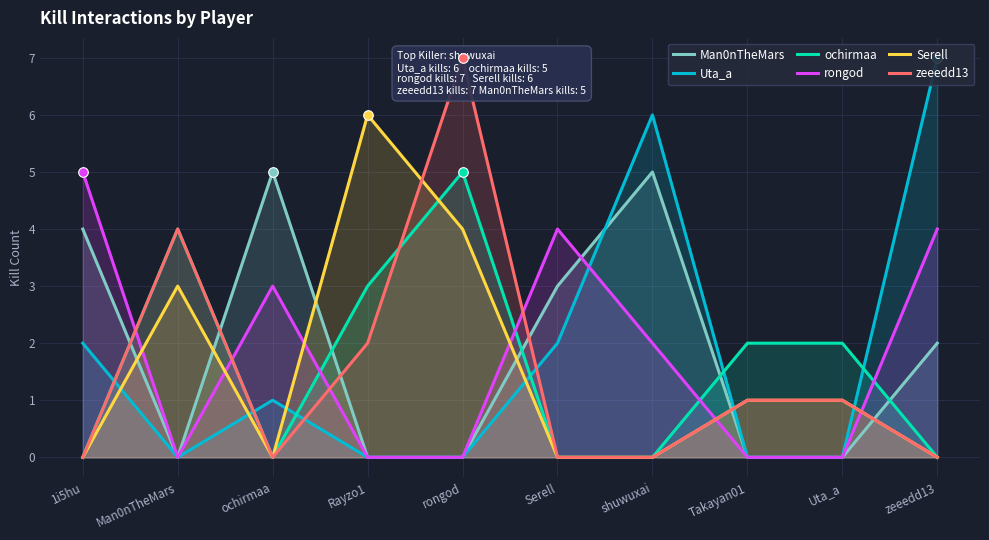

Which series reaches the minimum Y coordinate?

Man0nTheMars